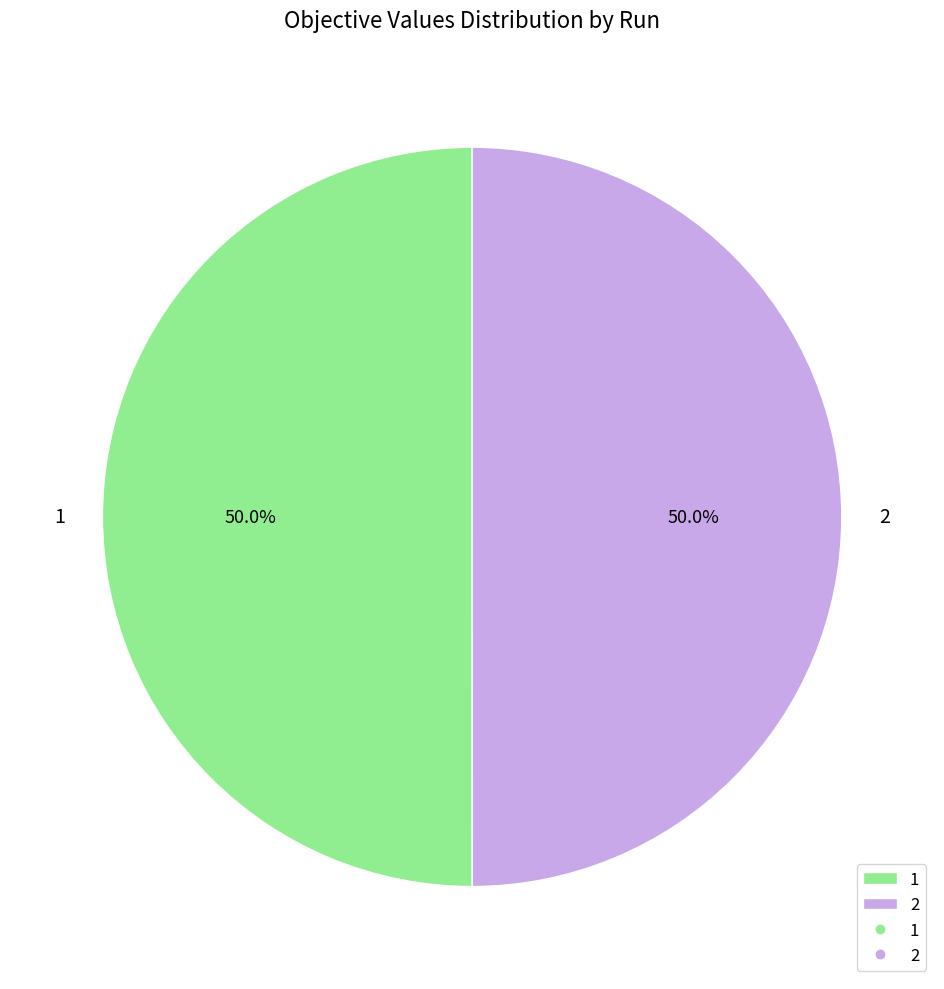

Do 2 and 1 together represent more than half of the pie?

Yes